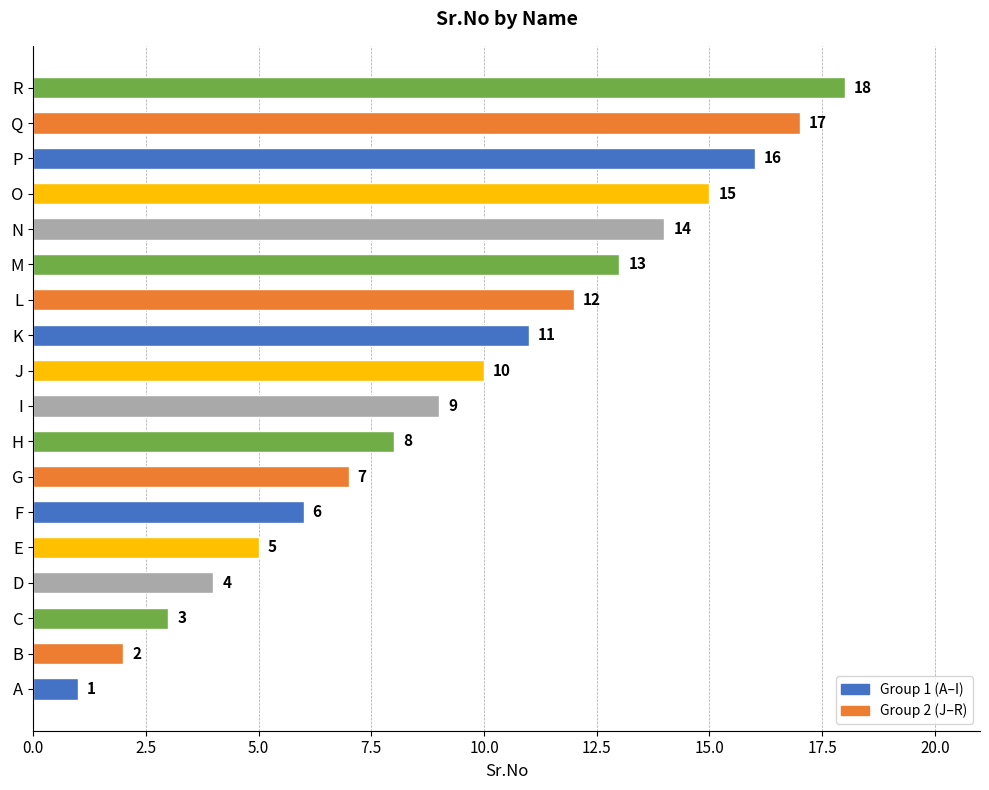

Is it true that the value at A is 1?

True